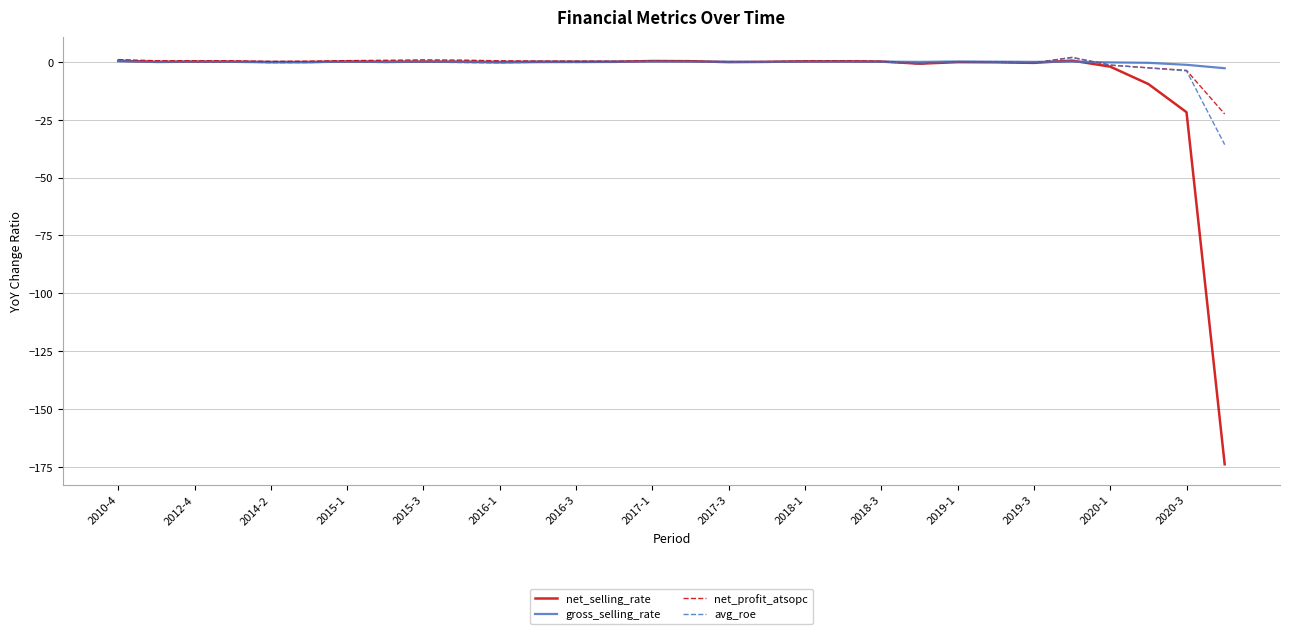

What are all the series names shown in the legend?

net_selling_rate, gross_selling_rate, net_profit_atsopc, avg_roe